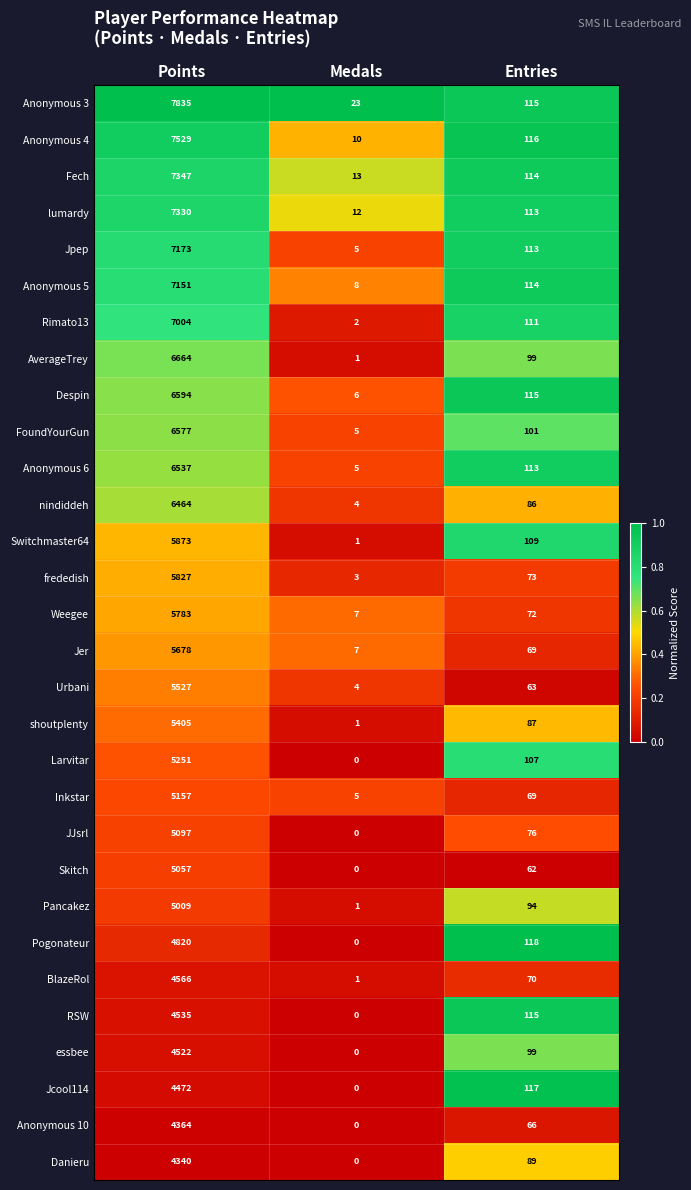

The value of nindiddeh at Entries is 86. True or false?

True